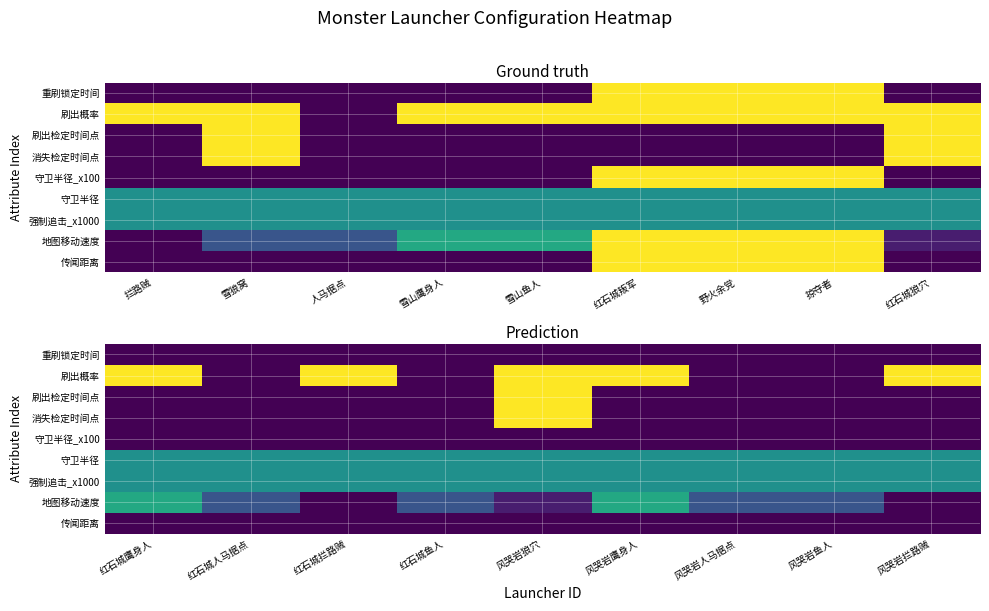

What is the highest value of the 刷出检定时间点 series?

1.0